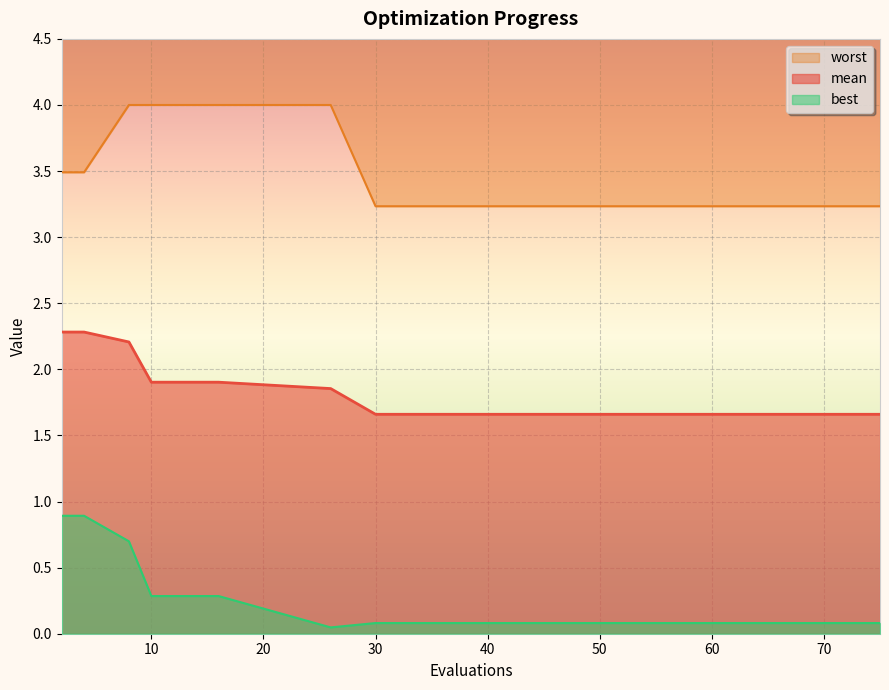

What is the difference between the mean values at 52 and 16?

0.2